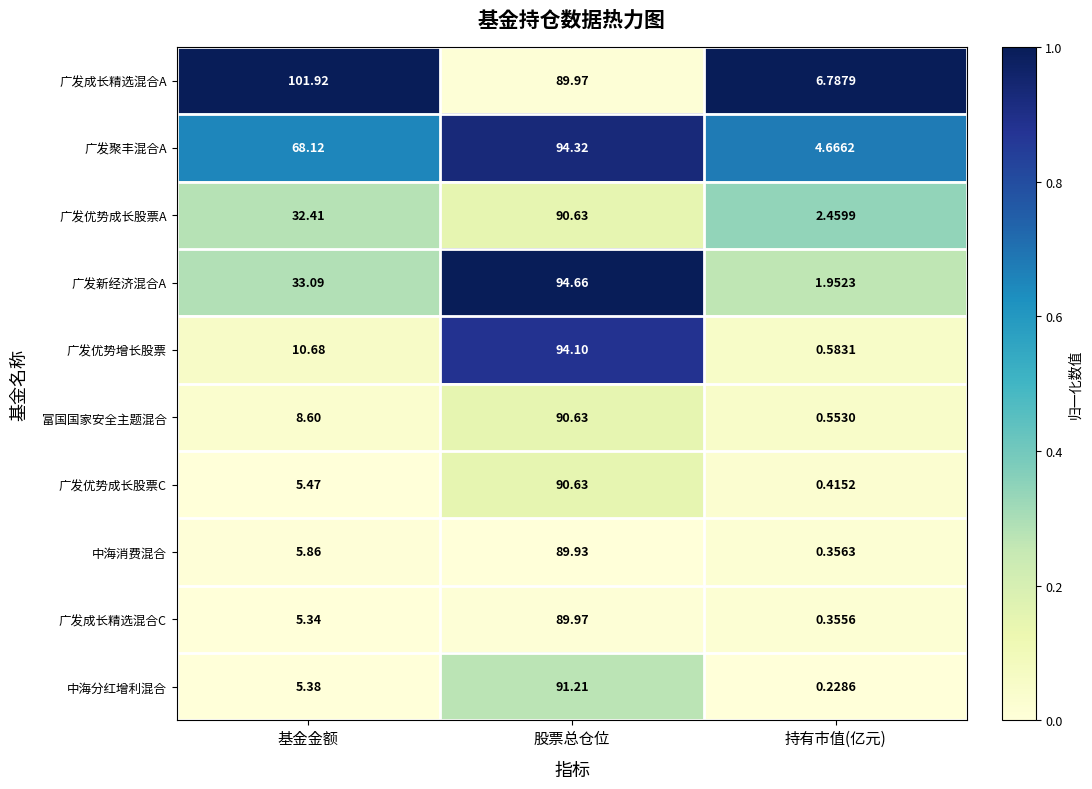

Which series changed the most between 股票总仓位 and 持有市值(亿元)?

广发优势增长股票